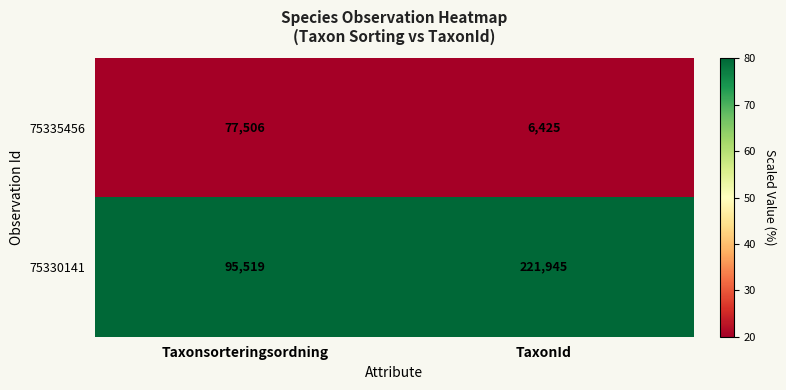

Reading left to right, list all the values displayed in this chart.

75335456: 77506	6425
75330141: 95519	221945